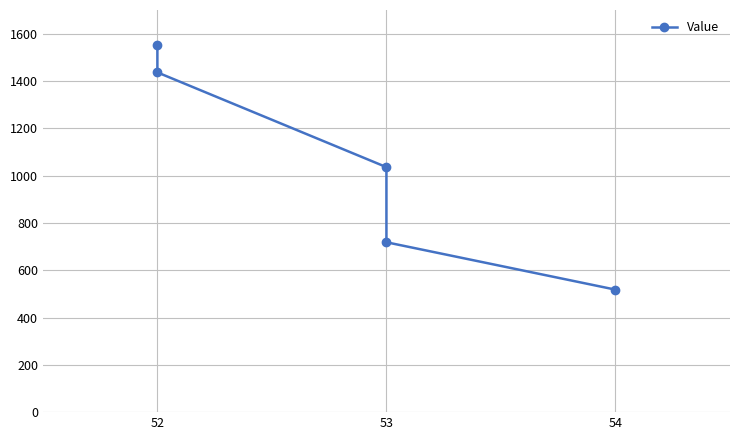

The chart shows a value of 1153.6 at 53. True or false?

False